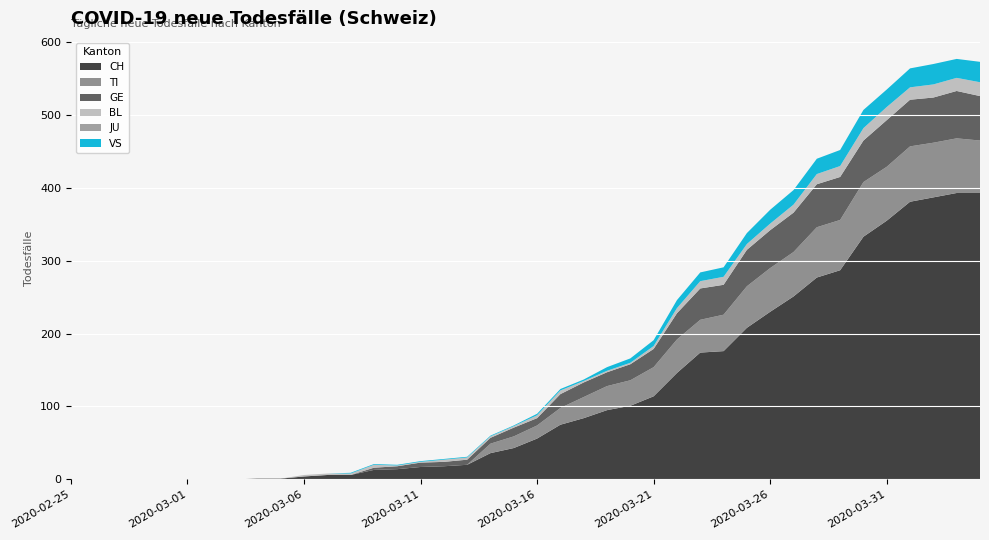

Reading left to right, list all the values displayed in this chart.

CH: 2020-02-25=0	2020-02-26=0	2020-02-27=0	2020-02-28=0	2020-02-29=0	2020-03-01=0	2020-03-02=0	2020-03-03=0	2020-03-04=1	2020-03-05=1	2020-03-06=4	2020-03-07=6	2020-03-08=6	2020-03-09=13	2020-03-10=14	2020-03-11=17	2020-03-12=18	2020-03-13=20	2020-03-14=36	2020-03-15=43	2020-03-16=56	2020-03-17=75	2020-03-18=84	2020-03-19=95	2020-03-20=101	2020-03-21=114	2020-03-22=146	2020-03-23=174	2020-03-24=176	2020-03-25=208	2020-03-26=230	2020-03-27=251	2020-03-28=277	2020-03-29=287	2020-03-30=333	2020-03-31=355	2020-04-01=381	2020-04-02=387	2020-04-03=393	2020-04-04=393
TI: 2020-02-25=0	2020-02-26=0	2020-02-27=0	2020-02-28=0	2020-02-29=0	2020-03-01=0	2020-03-02=0	2020-03-03=0	2020-03-04=0	2020-03-05=0	2020-03-06=0	2020-03-07=0	2020-03-08=0	2020-03-09=0	2020-03-10=0	2020-03-11=0	2020-03-12=0	2020-03-13=0	2020-03-14=13	2020-03-15=16	2020-03-16=18	2020-03-17=23	2020-03-18=29	2020-03-19=33	2020-03-20=35	2020-03-21=40	2020-03-22=46	2020-03-23=45	2020-03-24=50	2020-03-25=57	2020-03-26=60	2020-03-27=61	2020-03-28=69	2020-03-29=69	2020-03-30=75	2020-03-31=74	2020-04-01=76	2020-04-02=75	2020-04-03=75	2020-04-04=72
GE: 2020-02-25=0	2020-02-26=0	2020-02-27=0	2020-02-28=0	2020-02-29=0	2020-03-01=0	2020-03-02=0	2020-03-03=0	2020-03-04=0	2020-03-05=0	2020-03-06=0	2020-03-07=0	2020-03-08=0	2020-03-09=3	2020-03-10=4	2020-03-11=6	2020-03-12=6	2020-03-13=7	2020-03-14=8	2020-03-15=12	2020-03-16=10	2020-03-17=19	2020-03-18=20	2020-03-19=19	2020-03-20=22	2020-03-21=25	2020-03-22=36	2020-03-23=43	2020-03-24=41	2020-03-25=50	2020-03-26=52	2020-03-27=54	2020-03-28=59	2020-03-29=59	2020-03-30=57	2020-03-31=64	2020-04-01=64	2020-04-02=62	2020-04-03=65	2020-04-04=61
BL: 2020-02-25=0	2020-02-26=0	2020-02-27=0	2020-02-28=0	2020-02-29=0	2020-03-01=0	2020-03-02=0	2020-03-03=0	2020-03-04=0	2020-03-05=0	2020-03-06=2	2020-03-07=2	2020-03-08=2	2020-03-09=4	2020-03-10=1	2020-03-11=1	2020-03-12=3	2020-03-13=3	2020-03-14=2	2020-03-15=2	2020-03-16=4	2020-03-17=5	2020-03-18=2	2020-03-19=2	2020-03-20=2	2020-03-21=4	2020-03-22=7	2020-03-23=10	2020-03-24=11	2020-03-25=8	2020-03-26=9	2020-03-27=11	2020-03-28=14	2020-03-29=15	2020-03-30=17	2020-03-31=18	2020-04-01=17	2020-04-02=18	2020-04-03=18	2020-04-04=19
JU: 2020-02-25=0	2020-02-26=0	2020-02-27=0	2020-02-28=0	2020-02-29=0	2020-03-01=0	2020-03-02=0	2020-03-03=0	2020-03-04=0	2020-03-05=0	2020-03-06=0	2020-03-07=0	2020-03-08=0	2020-03-09=0	2020-03-10=0	2020-03-11=0	2020-03-12=0	2020-03-13=0	2020-03-14=0	2020-03-15=0	2020-03-16=0	2020-03-17=0	2020-03-18=0	2020-03-19=0	2020-03-20=0	2020-03-21=0	2020-03-22=0	2020-03-23=0	2020-03-24=0	2020-03-25=0	2020-03-26=0	2020-03-27=0	2020-03-28=0	2020-03-29=0	2020-03-30=0	2020-03-31=0	2020-04-01=0	2020-04-02=0	2020-04-03=0	2020-04-04=0
VS: 2020-02-25=0	2020-02-26=0	2020-02-27=0	2020-02-28=0	2020-02-29=0	2020-03-01=0	2020-03-02=0	2020-03-03=0	2020-03-04=0	2020-03-05=0	2020-03-06=0	2020-03-07=0	2020-03-08=1	2020-03-09=1	2020-03-10=1	2020-03-11=1	2020-03-12=1	2020-03-13=1	2020-03-14=1	2020-03-15=1	2020-03-16=2	2020-03-17=2	2020-03-18=2	2020-03-19=5	2020-03-20=6	2020-03-21=8	2020-03-22=11	2020-03-23=12	2020-03-24=13	2020-03-25=15	2020-03-26=19	2020-03-27=20	2020-03-28=21	2020-03-29=22	2020-03-30=25	2020-03-31=24	2020-04-01=26	2020-04-02=28	2020-04-03=26	2020-04-04=28